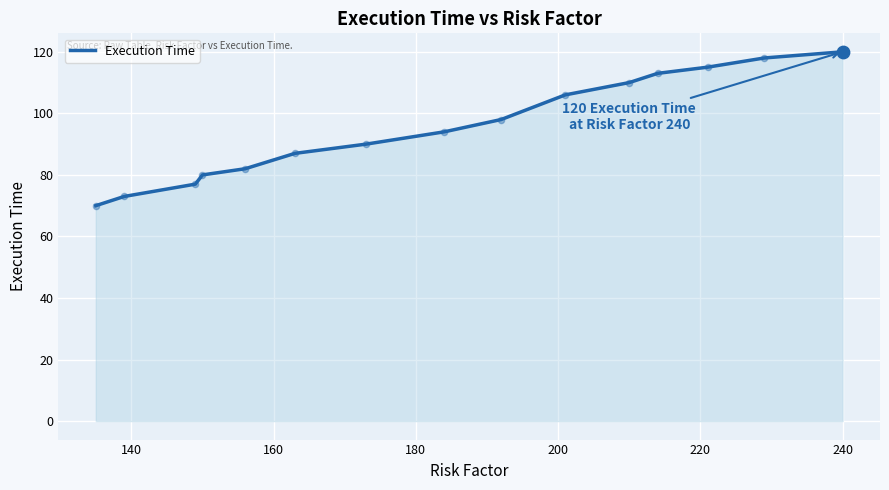

What is the greatest value displayed?

120